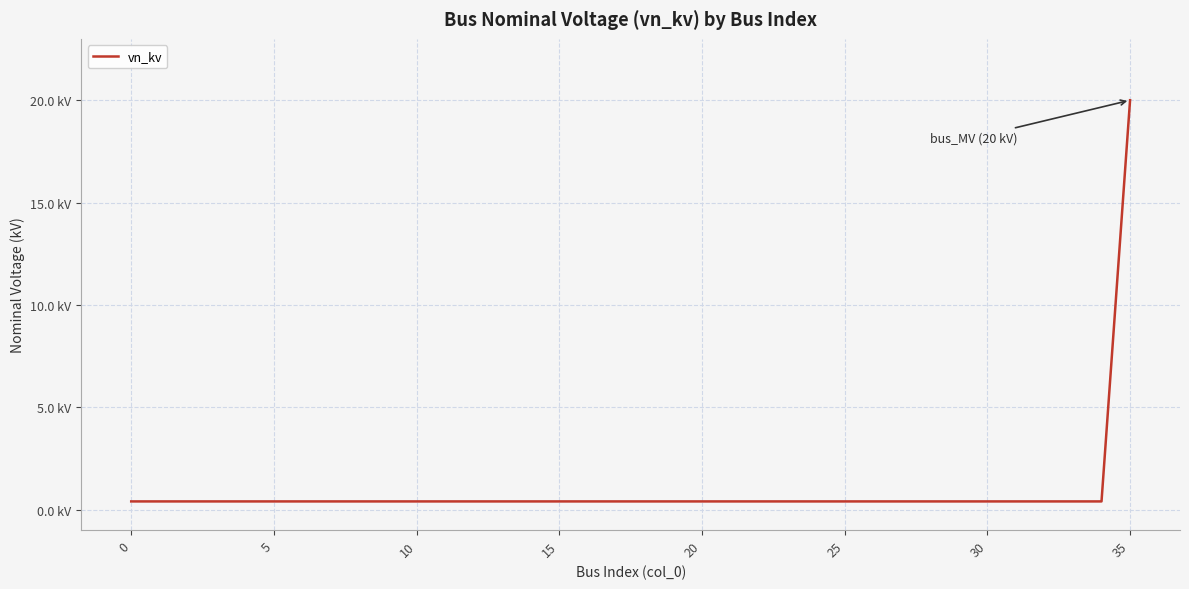

Is this an area chart (filled region under the line)?

No